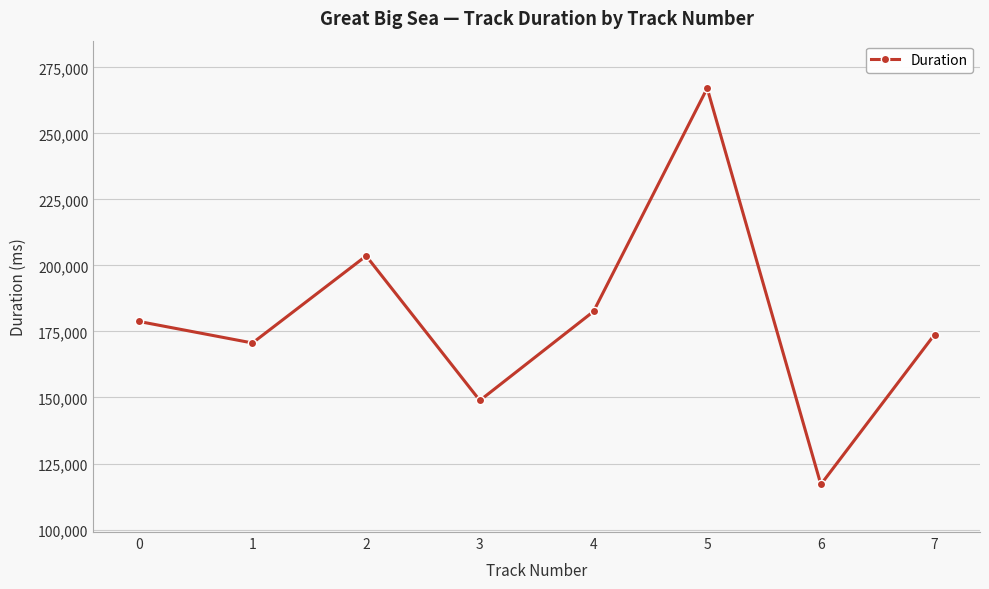

Count the number of categories in the chart.

8